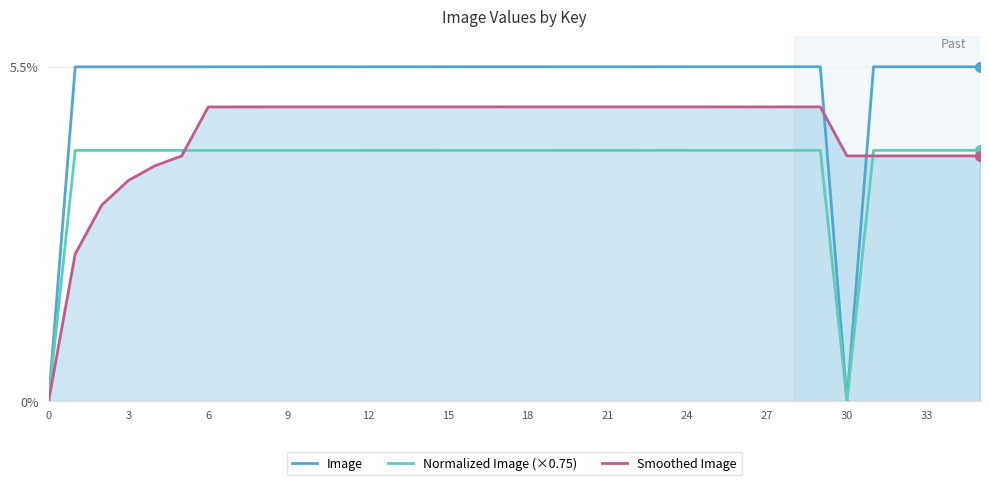

Is the value of Normalized Image (×0.75) at 21 greater than the value of Image at 30?

Yes